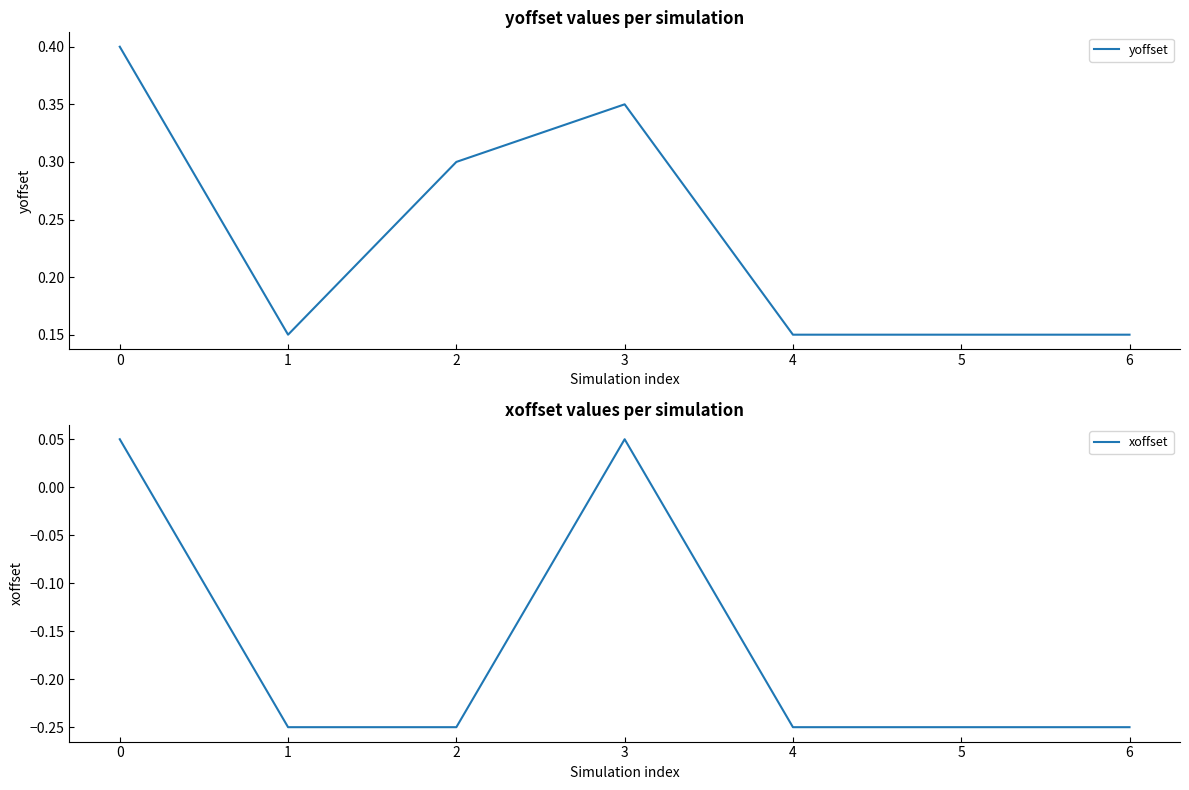

Rank the series by their maximum value, from lowest to highest.

xoffset, yoffset